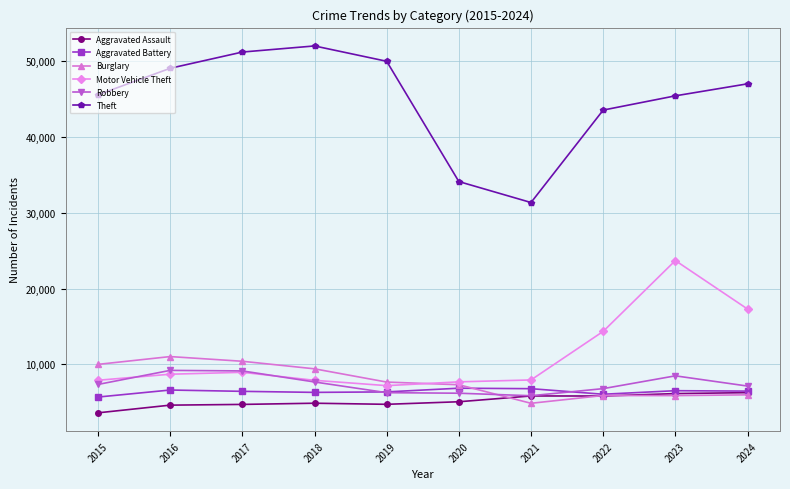

Which series changed the most between 2017 and 2021?

Theft